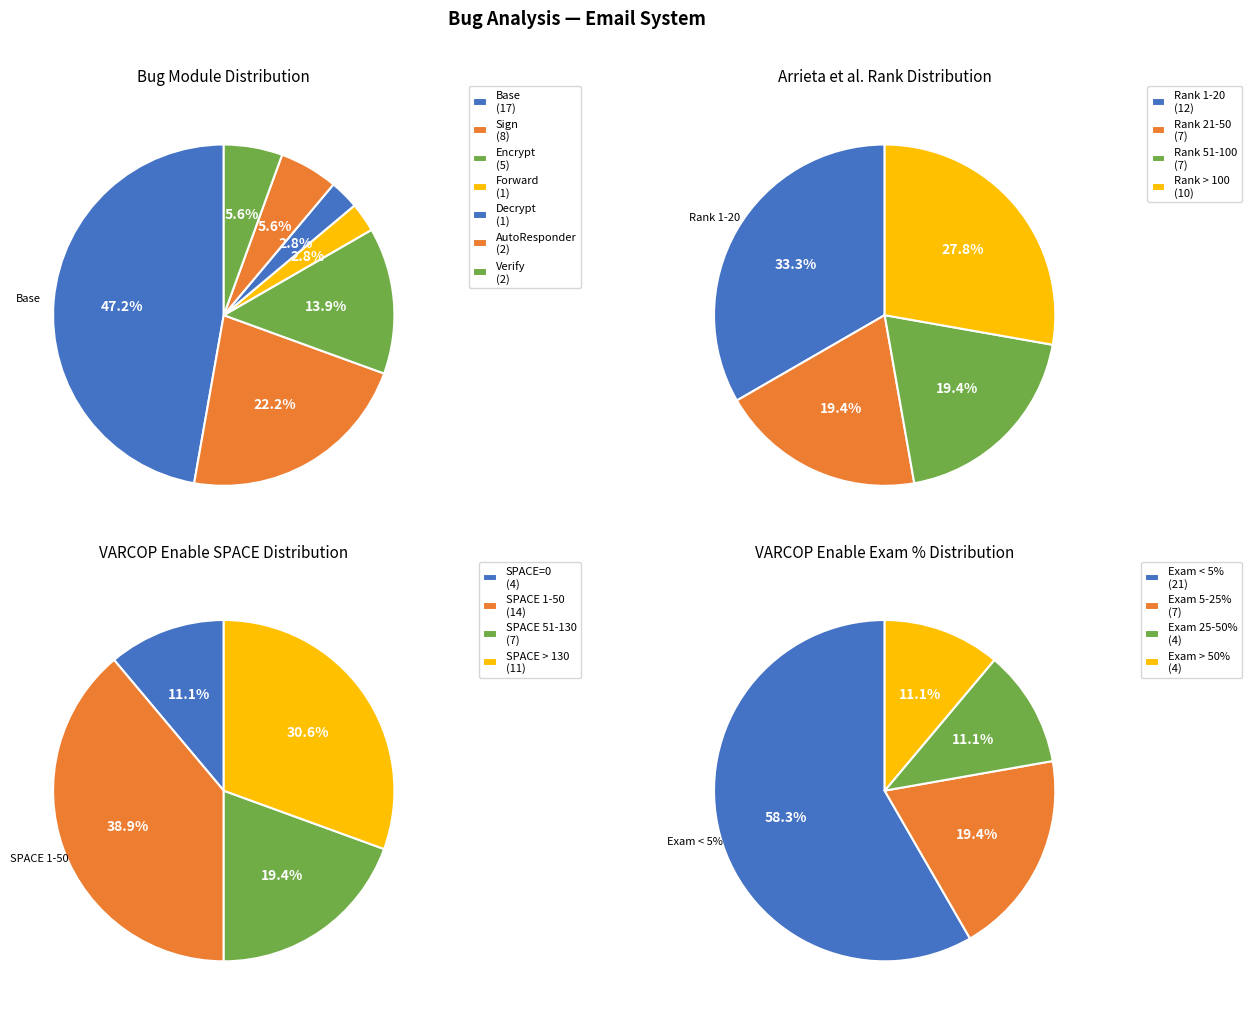

To the nearest percent, what is the difference between the 2 and 3 slice percentages?

6%